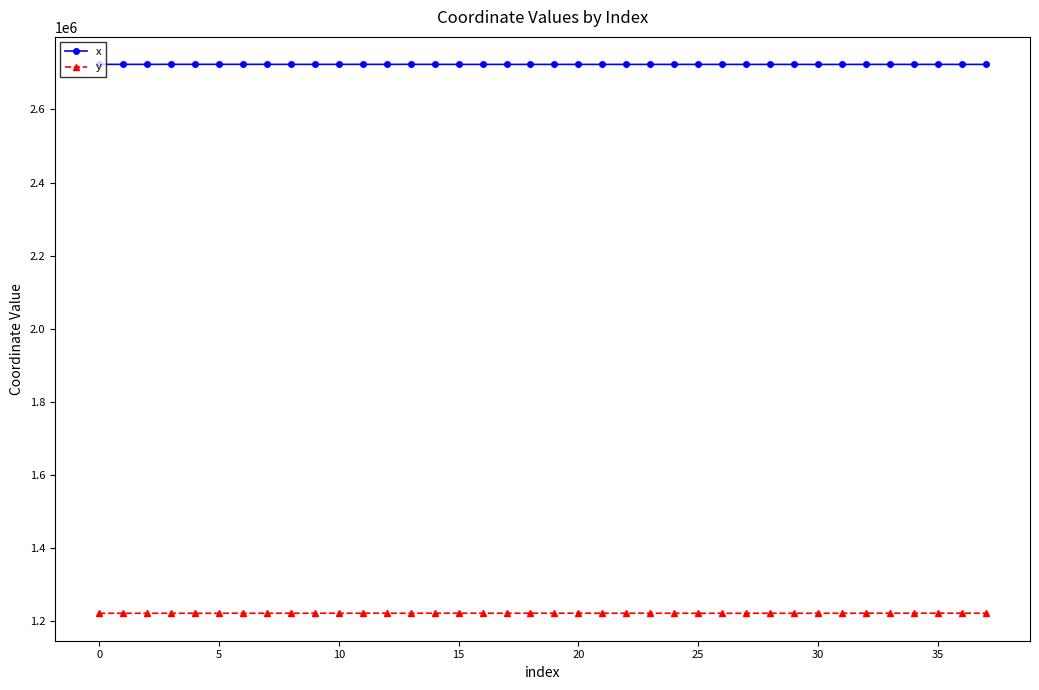

True or false: y has more than 1 interior local peaks.

True